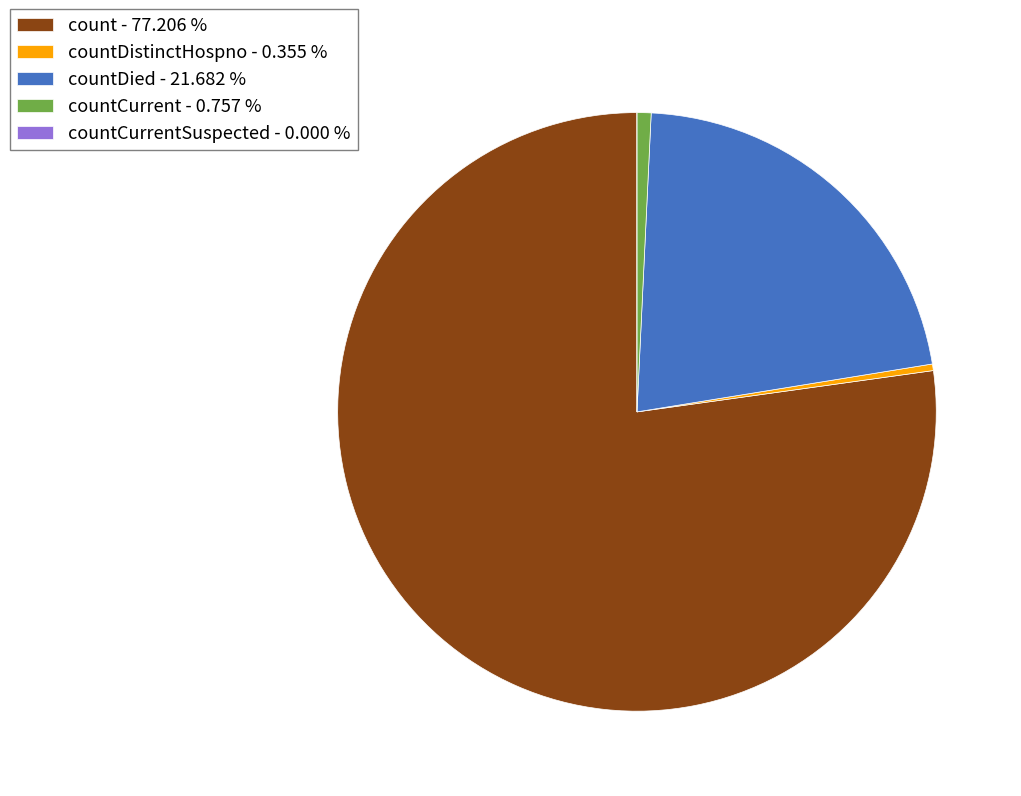

Do countDistinctHospno - 0.355 % and countDied - 21.682 % together represent more than half of the pie?

No